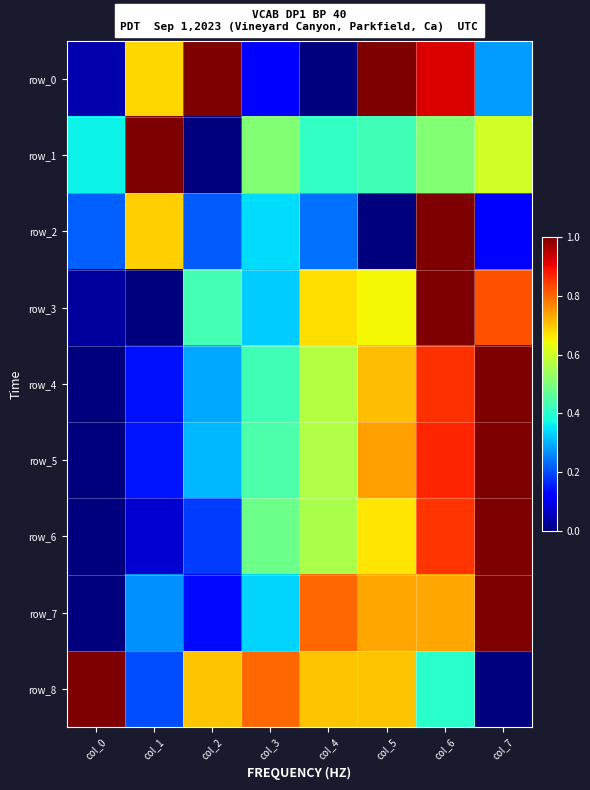

The row_0 series shows 1.0 at col_5. True or false?

True